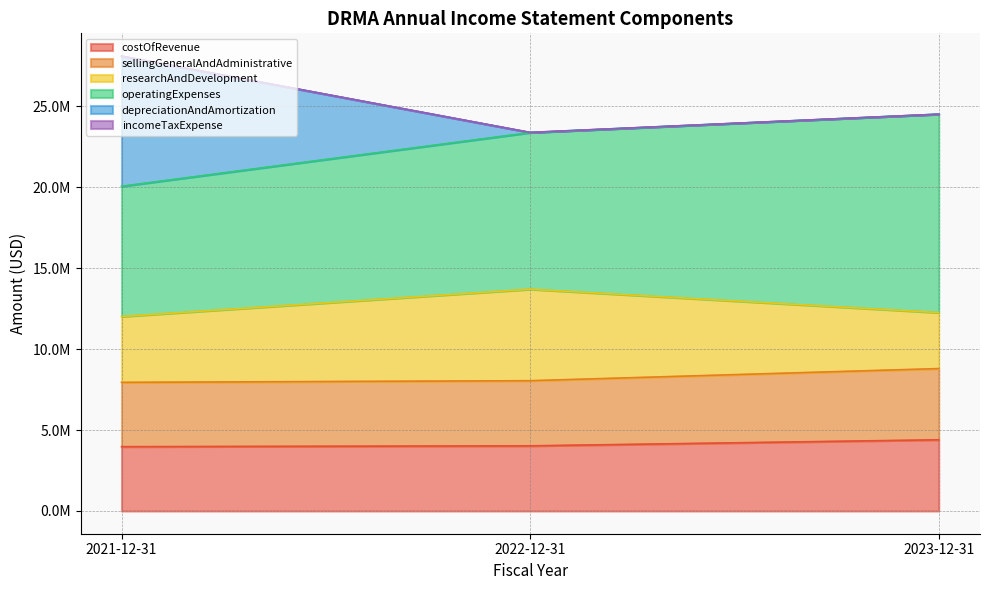

At which label does costOfRevenue first exceed 4023445?

2023-12-31